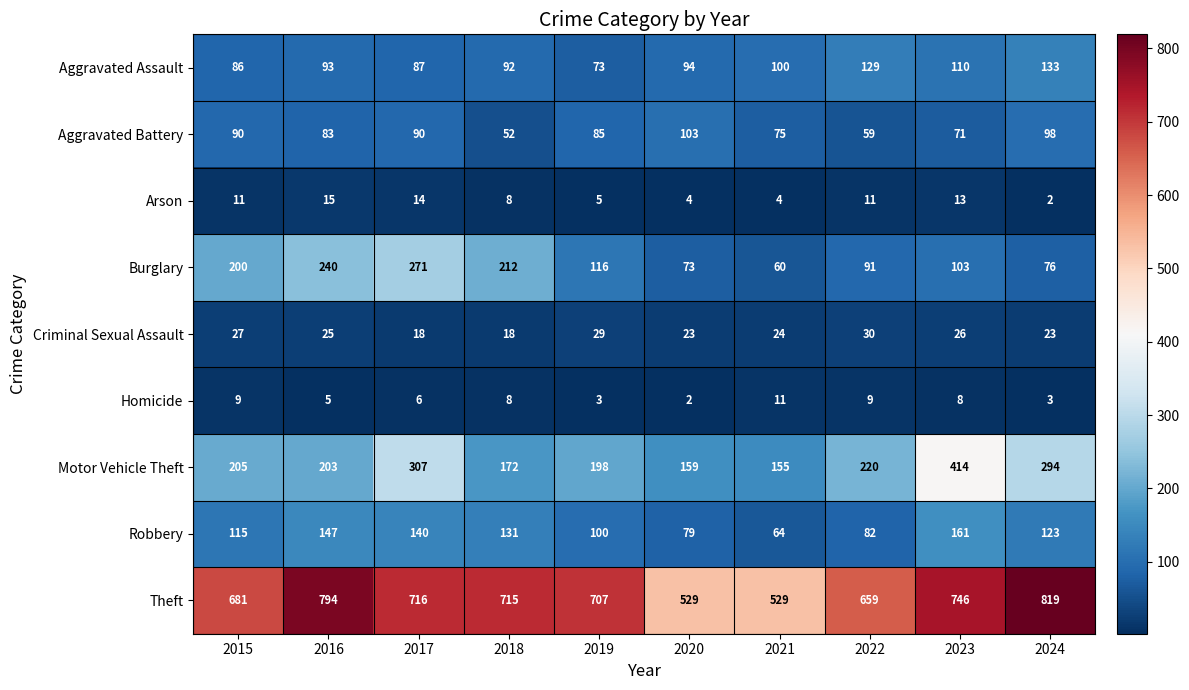

Which series has the largest range (max minus min)?

Theft